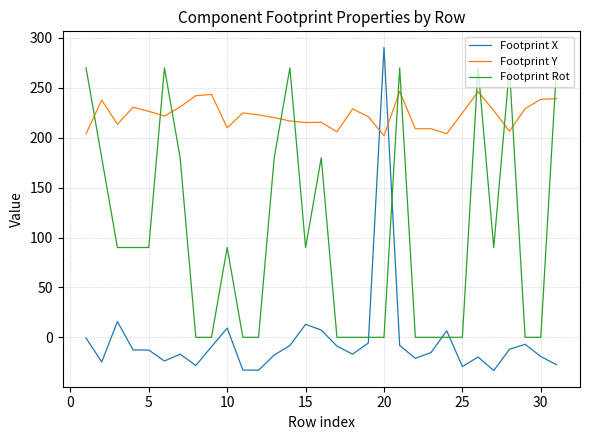

Which series has the widest spread of values?

Footprint X